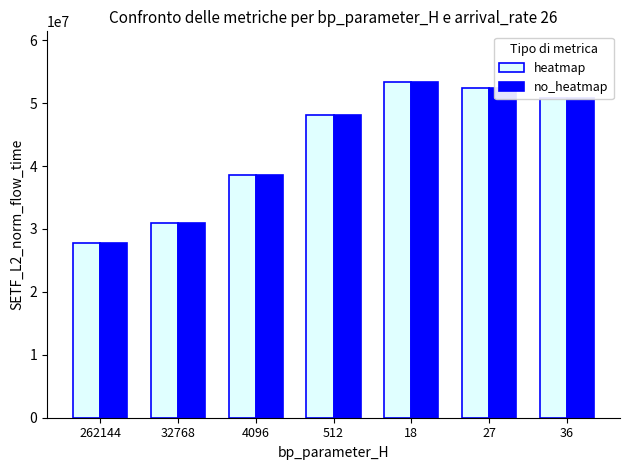

What is the approximate value of heatmap at 32768?

30901953.2